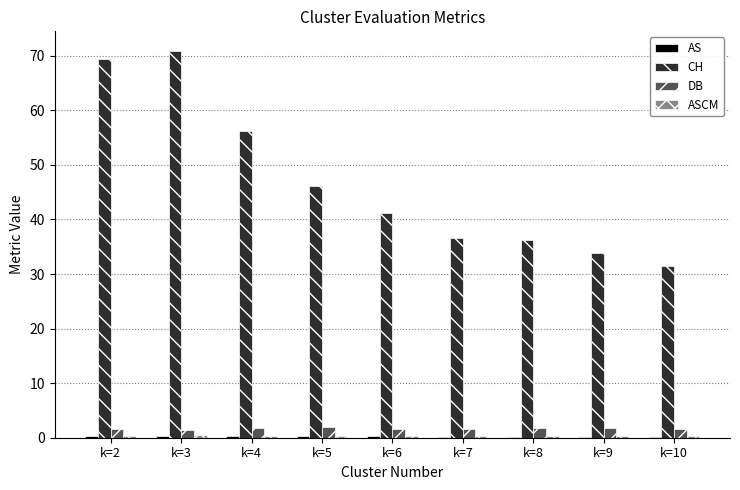

Is the value of DB at k=2 greater than the value of CH at k=6?

No